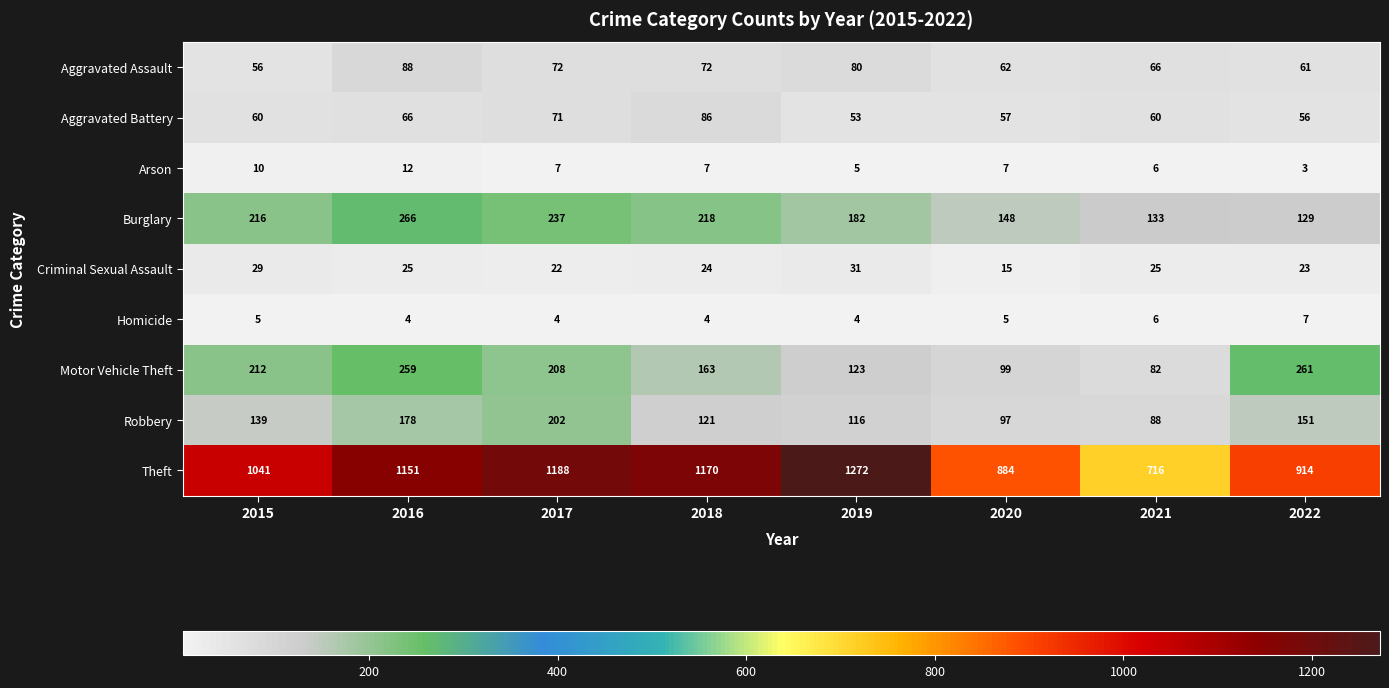

Count the number of categories in the chart.

8